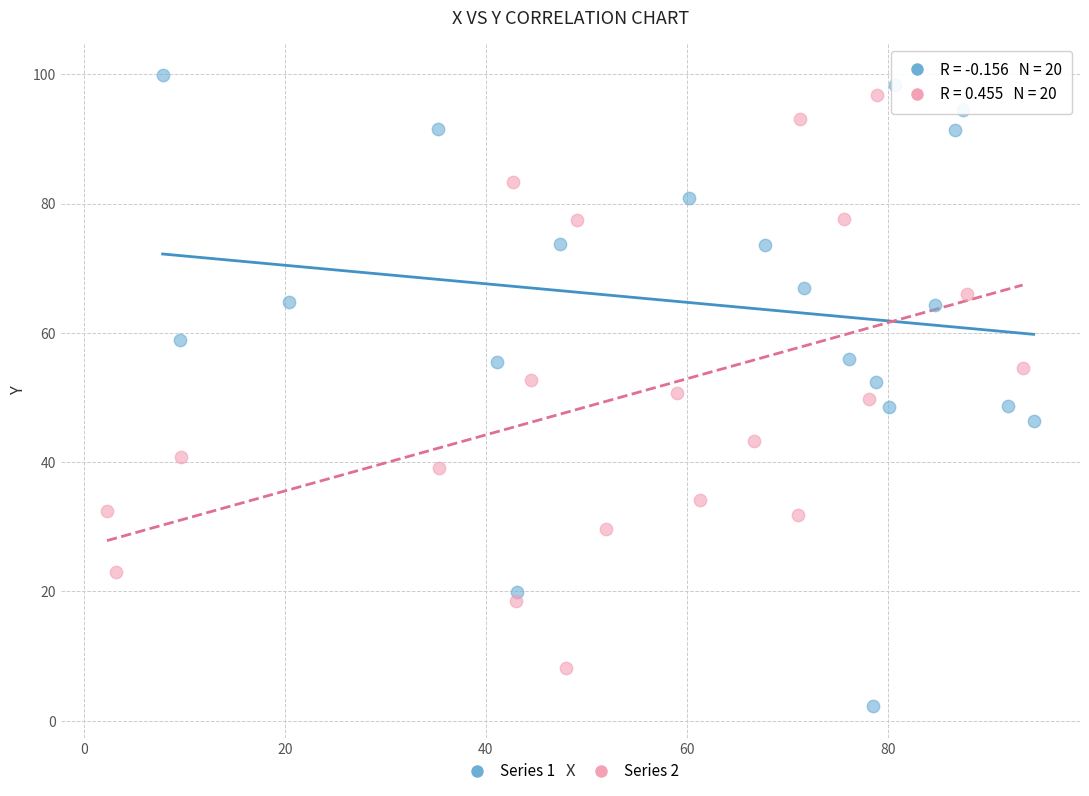

Which series has the largest Y range (max minus min)?

Series 1